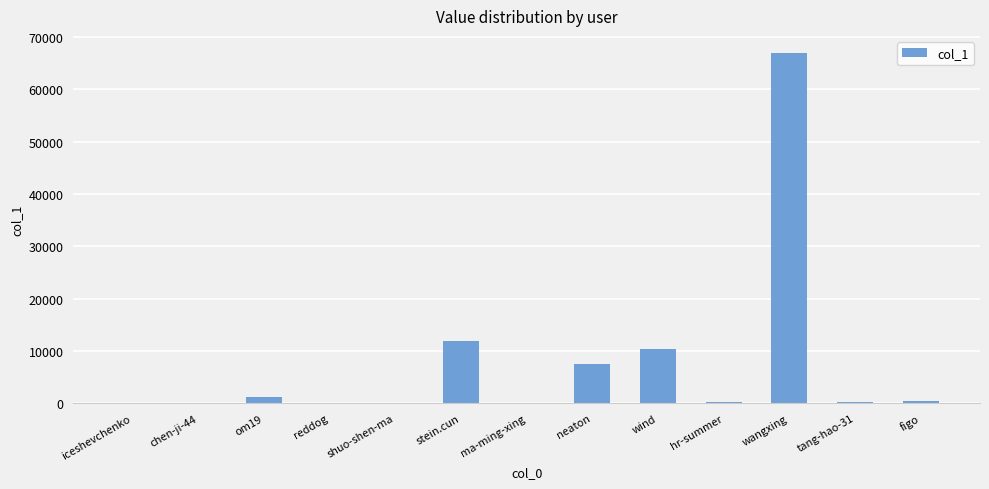

Which has a higher value, hr-summer or stein.cun?

stein.cun